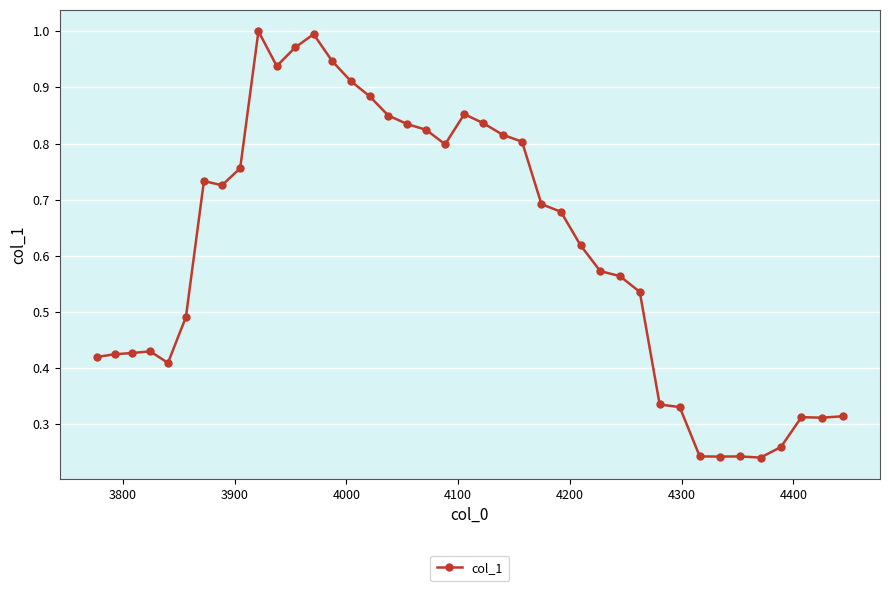

What is the sum of all values?

24.6